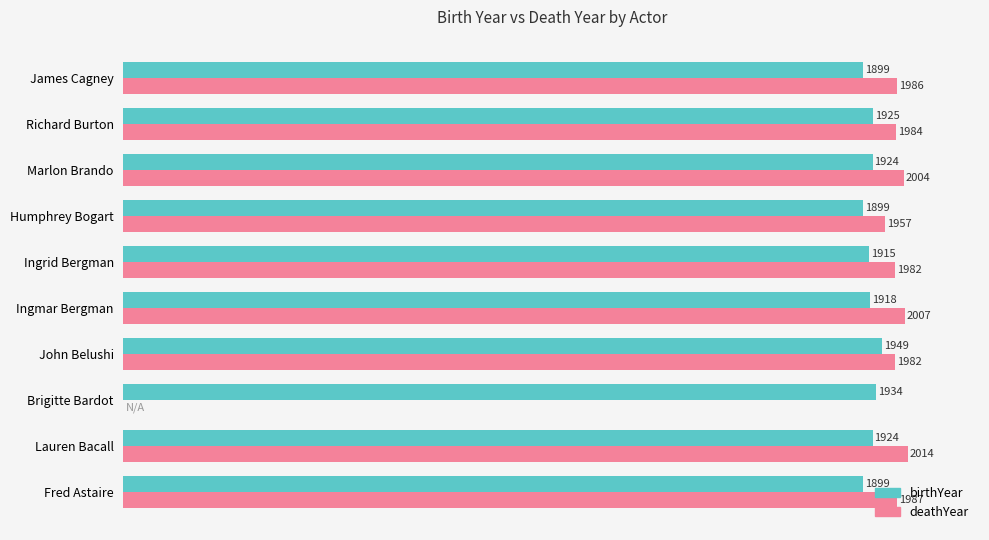

What are all the series names shown in the legend?

birthYear, deathYear